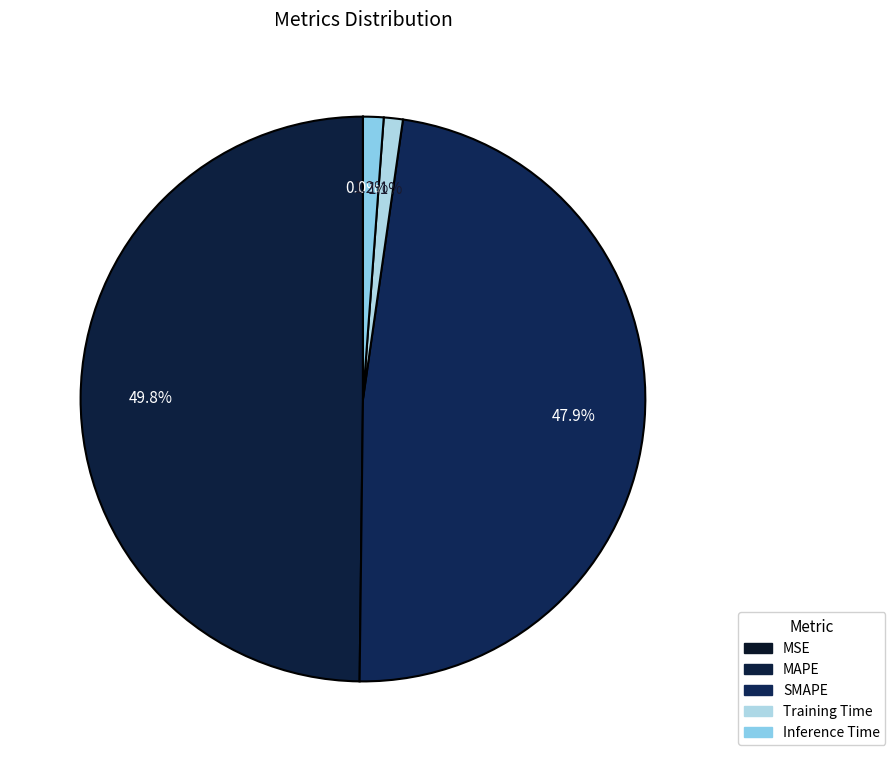

Does SMAPE account for over 50% of the chart?

No